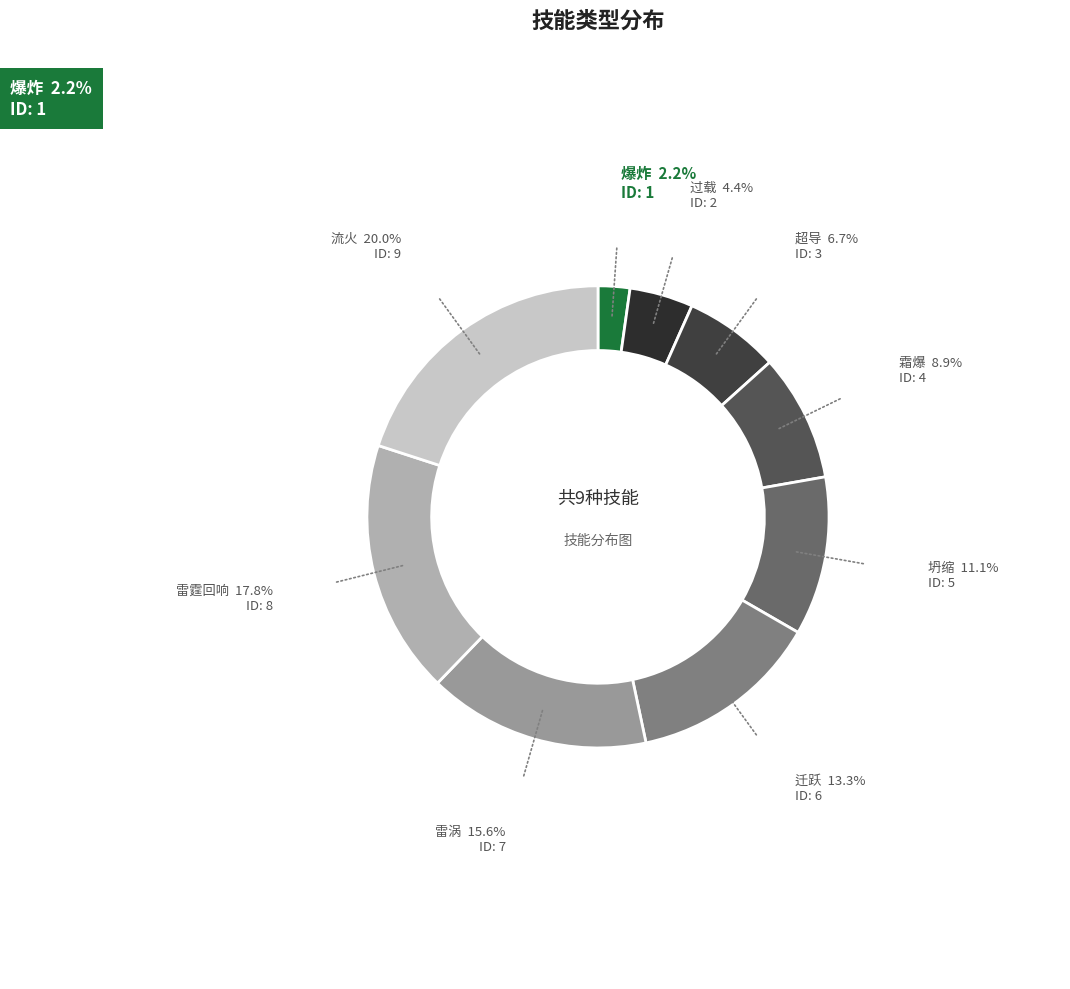

True or false: 霜爆 accounts for 9% of the total.

True